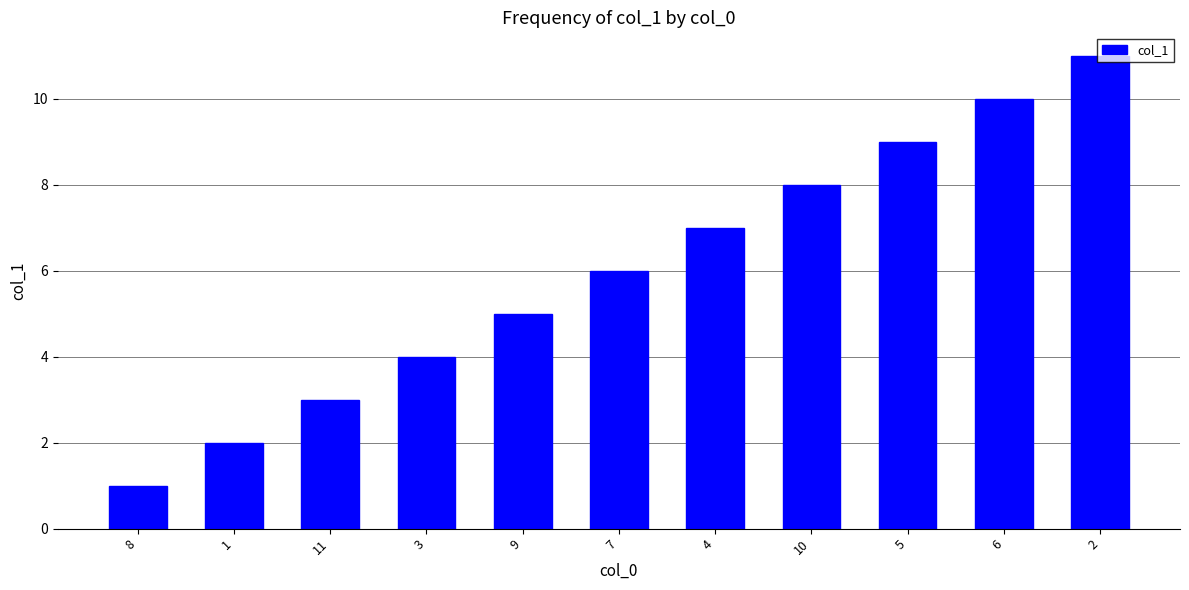

What is the difference between the values at 7 and 8?

5